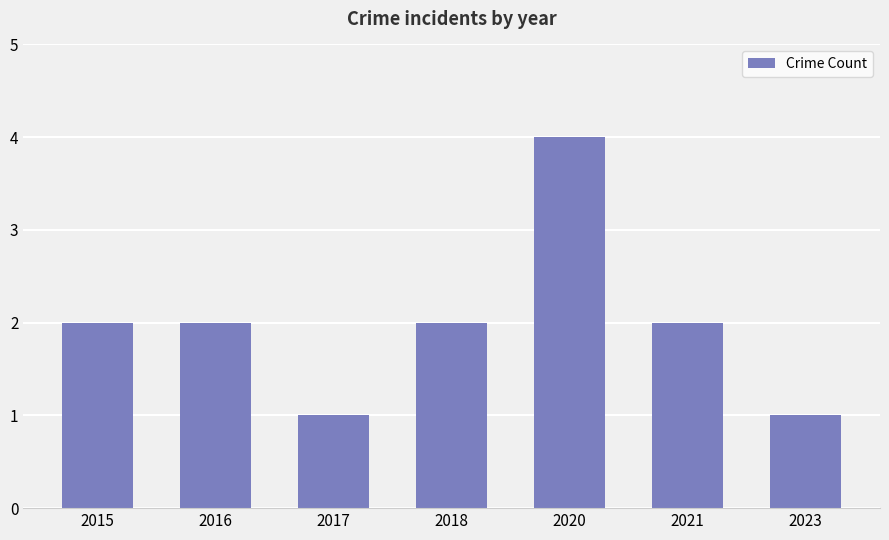

How many data points does each series have?

7